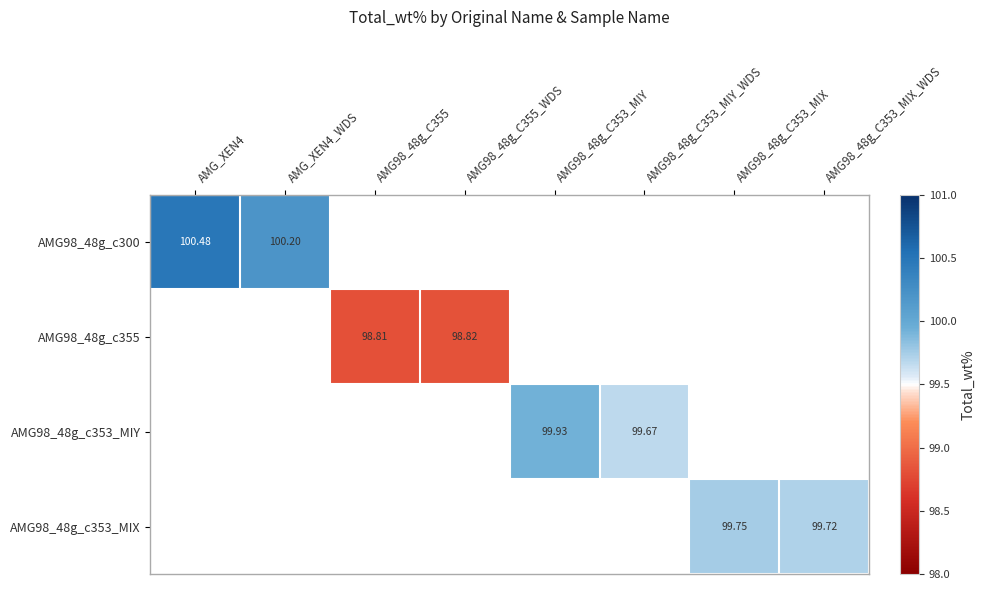

The AMG98_48g_c353_MIY series shows 149.3 at AMG98_48g_C353_MIY. True or false?

False